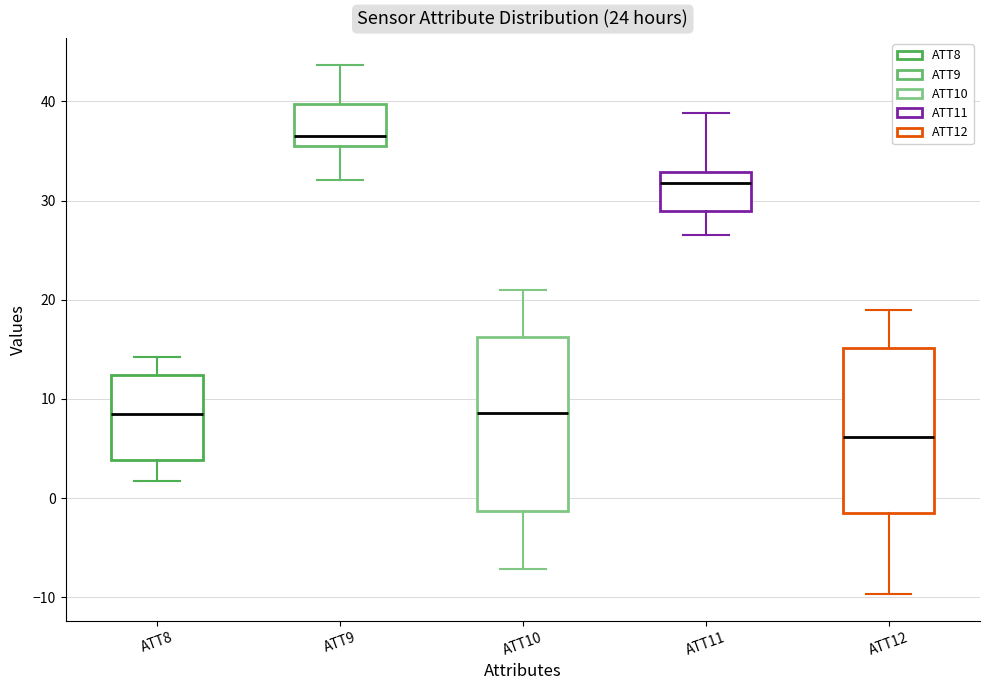

Reading left to right, read every box against the y-axis: the position of its median line, the range the box covers, and the ends of its whiskers. The values are not printed on the chart, so give them approximately, as read against the axis.

ATT8: median 8, box 4 to 12, whiskers 2 to 14
ATT9: median 37, box 36 to 40, whiskers 32 to 44
ATT10: median 9, box -1 to 16, whiskers -7 to 21
ATT11: median 32, box 29 to 33, whiskers 27 to 39
ATT12: median 6, box -2 to 15, whiskers -10 to 19